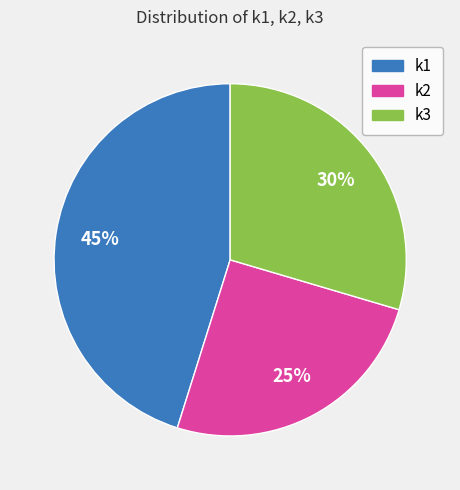

To the nearest percent, what portion does k1 represent?

45%